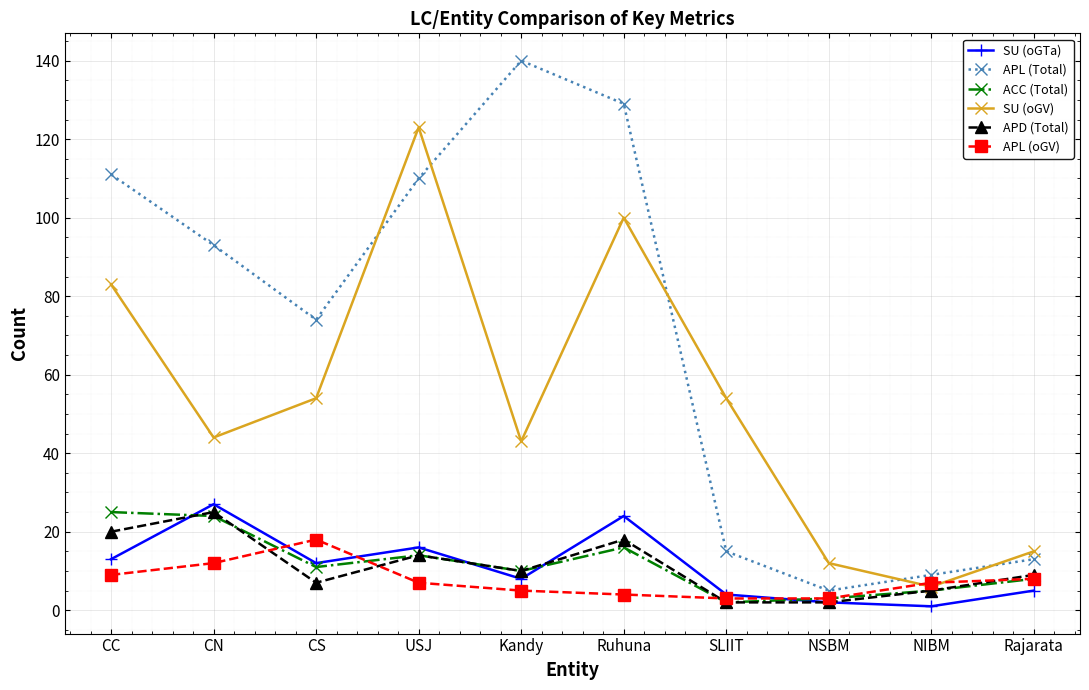

The value of APL (Total) at Ruhuna is 129. True or false?

True